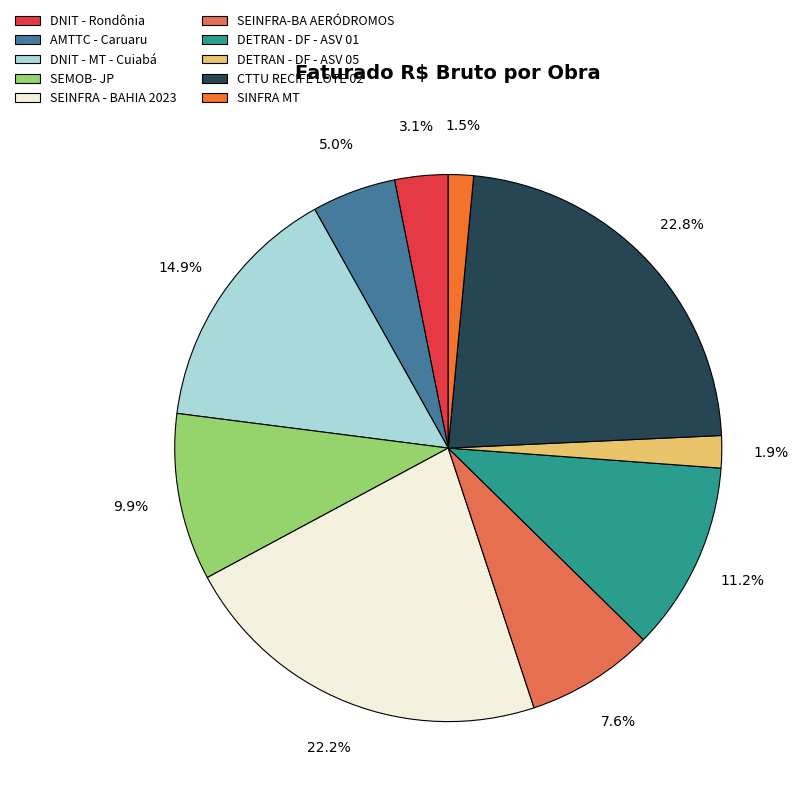

To the nearest percent, what is the difference between the SEMOB- JP and DETRAN - DF - ASV 01 slice percentages?

1%